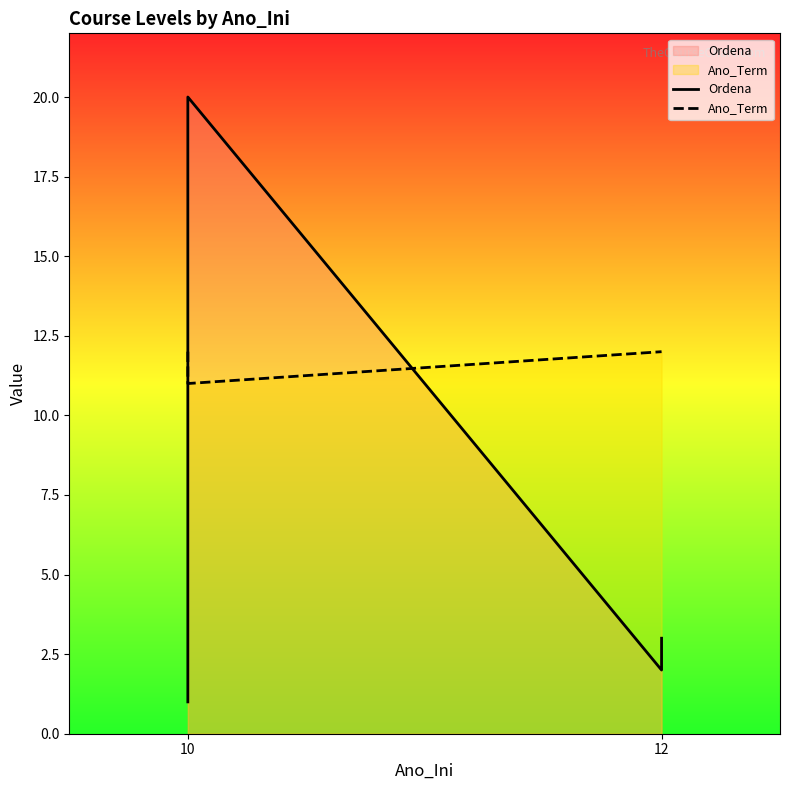

Reading left to right, transcribe all the data shown in this chart.

Ordena: 1	1	3	4	5	7	8	20	2	3
Ano_Term: 12	12	12	12	12	12	12	11	12	12